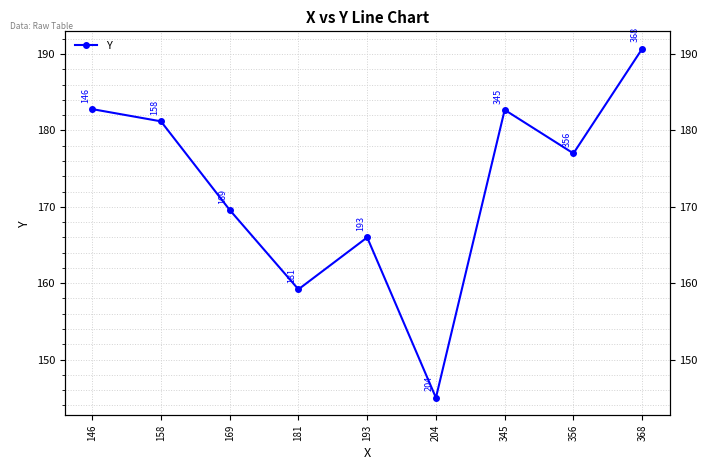

What is the difference between the maximum and second lowest values?

31.5